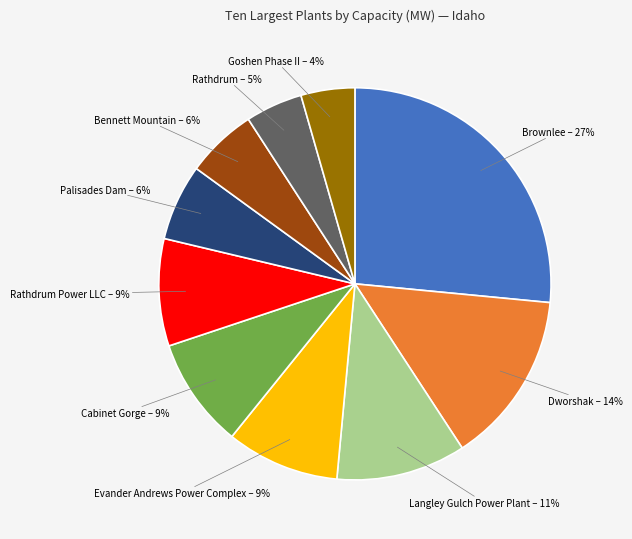

Does Brownlee account for over 50% of the chart?

No